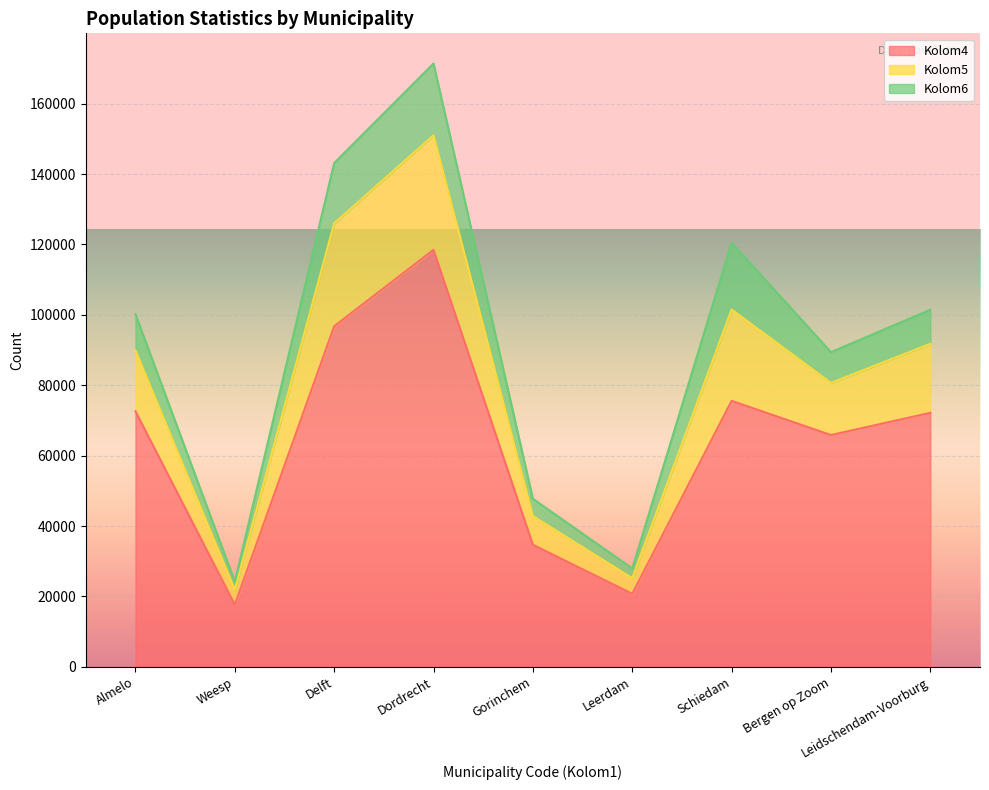

At which category is the sum across all series the highest?

Dordrecht